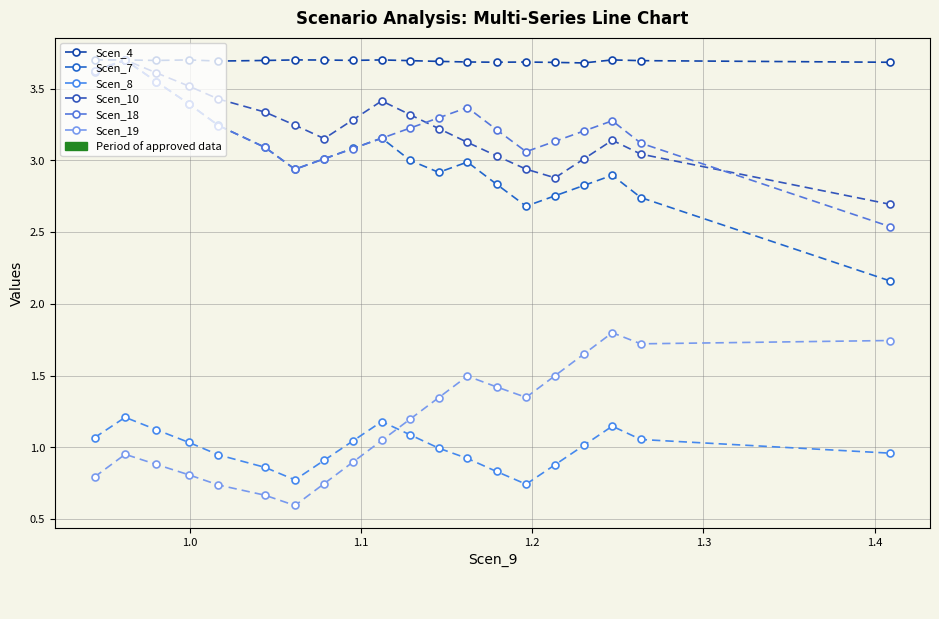

What is the maximum value for Scen_19?

1.8